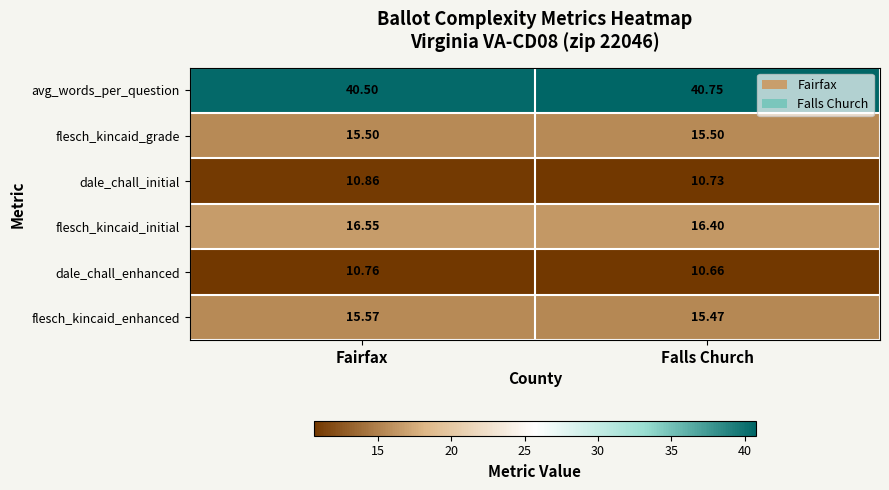

Which series has the largest total across all categories?

avg_words_per_question